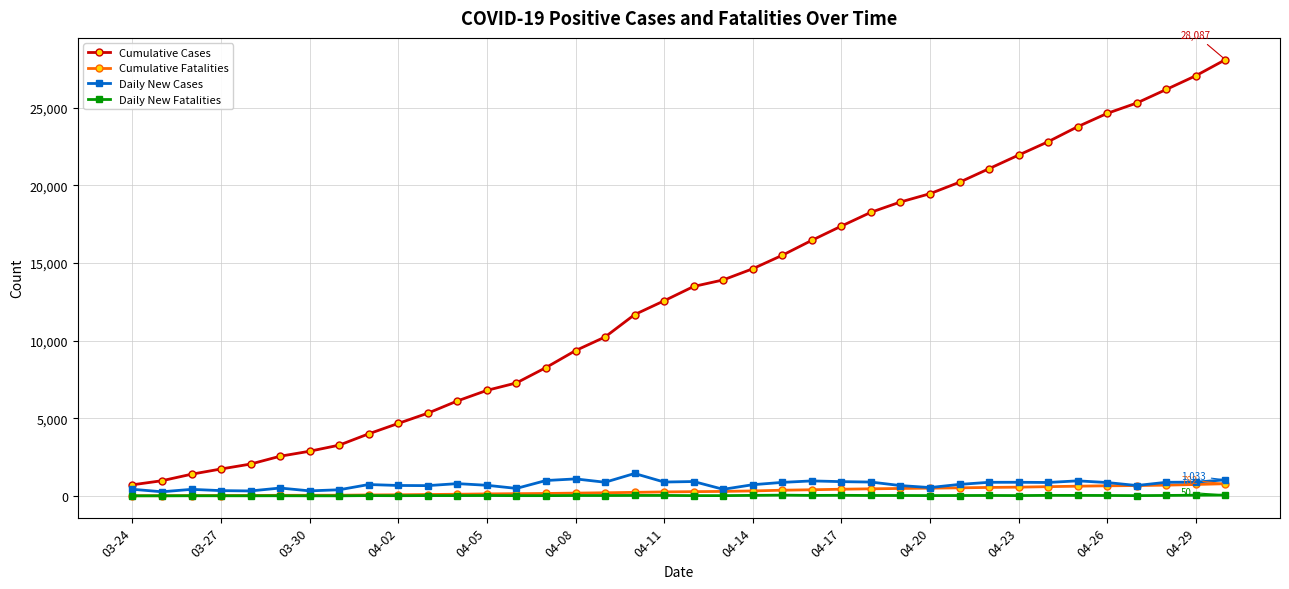

True or false: Daily New Fatalities has more than 0 interior local peaks.

True